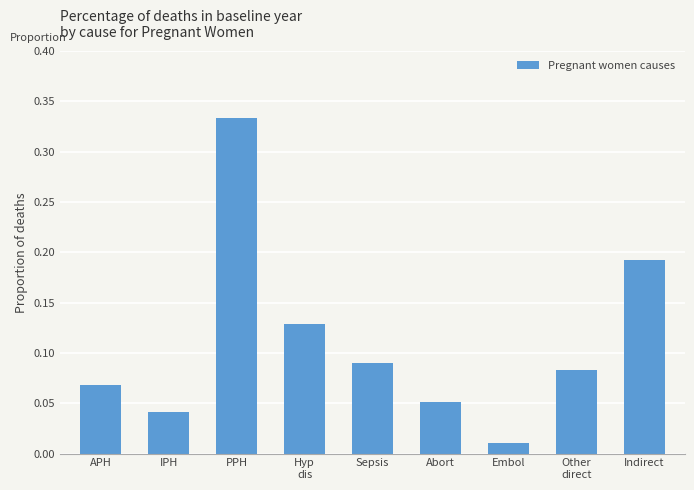

The chart shows a value of 0.1 at IPH. True or false?

False